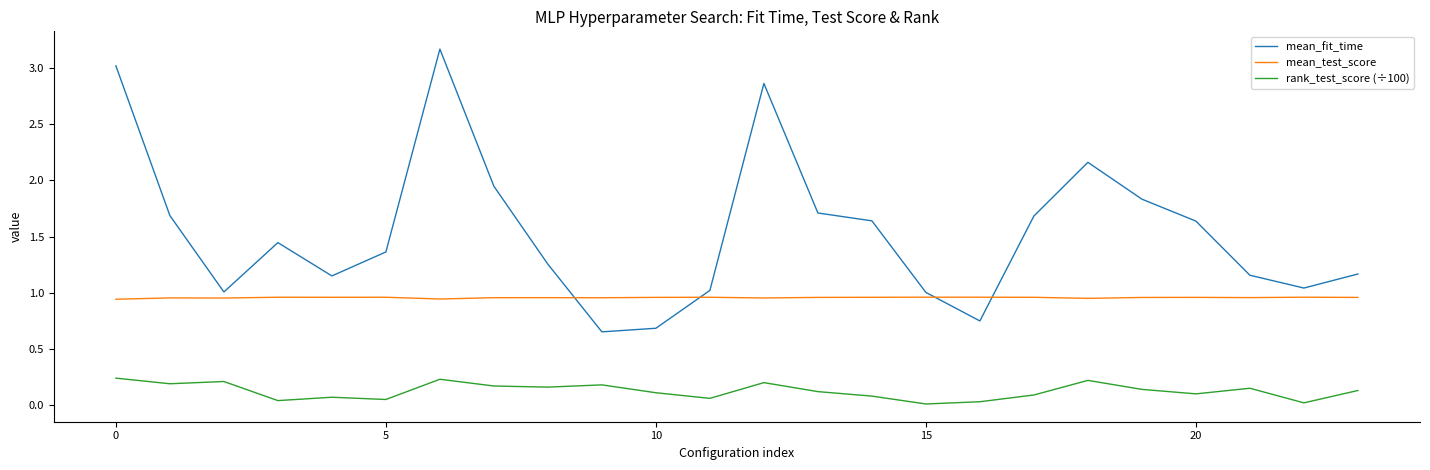

What is the sum of all mean_fit_time values?

37.0